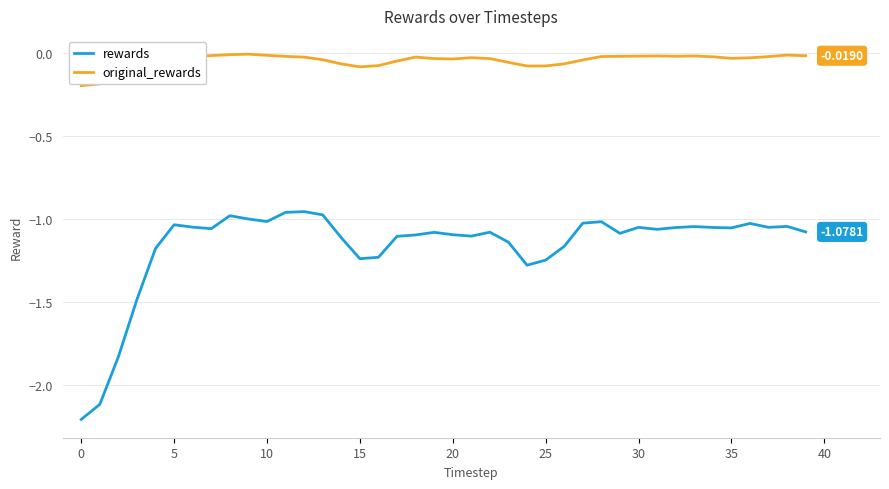

True or false: rewards and original_rewards cross at least once.

False